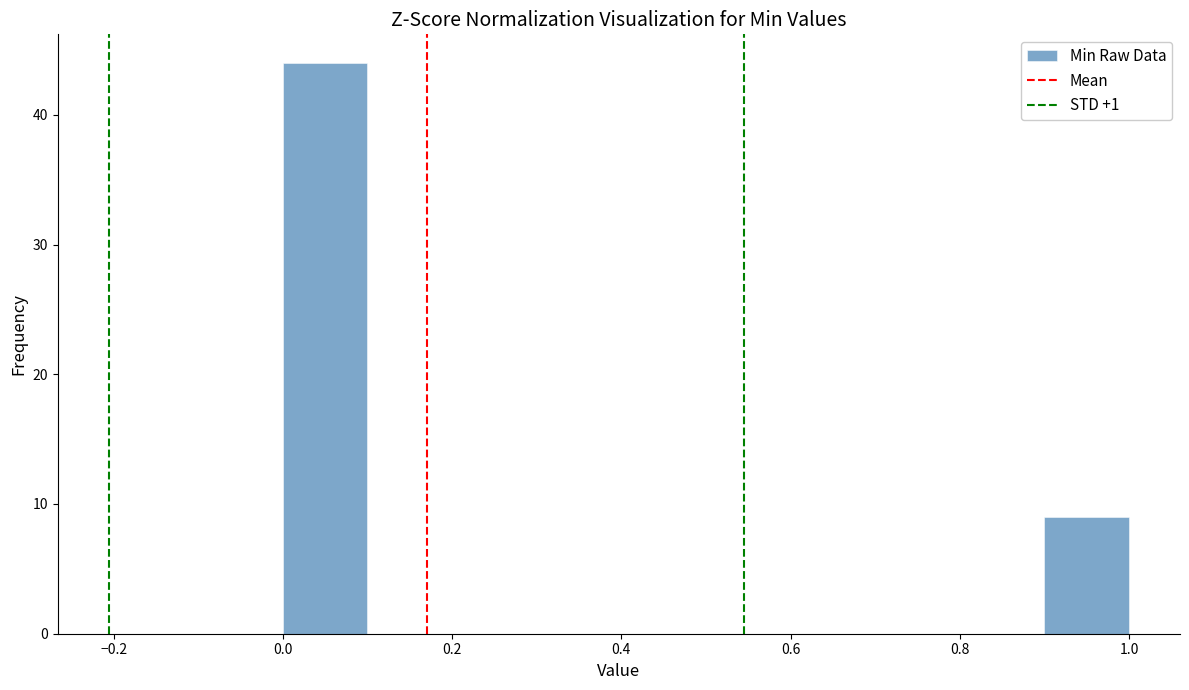

Reading left to right, list every bar in this chart as the range it spans on the x-axis followed by its height. The values are not printed on the chart, so give them approximately, as read against the axis.

0.0 to 0.1: 44
0.1 to 0.2: 0
0.2 to 0.3: 0
0.3 to 0.4: 0
0.4 to 0.5: 0
0.5 to 0.6: 0
0.6 to 0.7: 0
0.7 to 0.8: 0
0.8 to 0.9: 0
0.9 to 1.0: 9